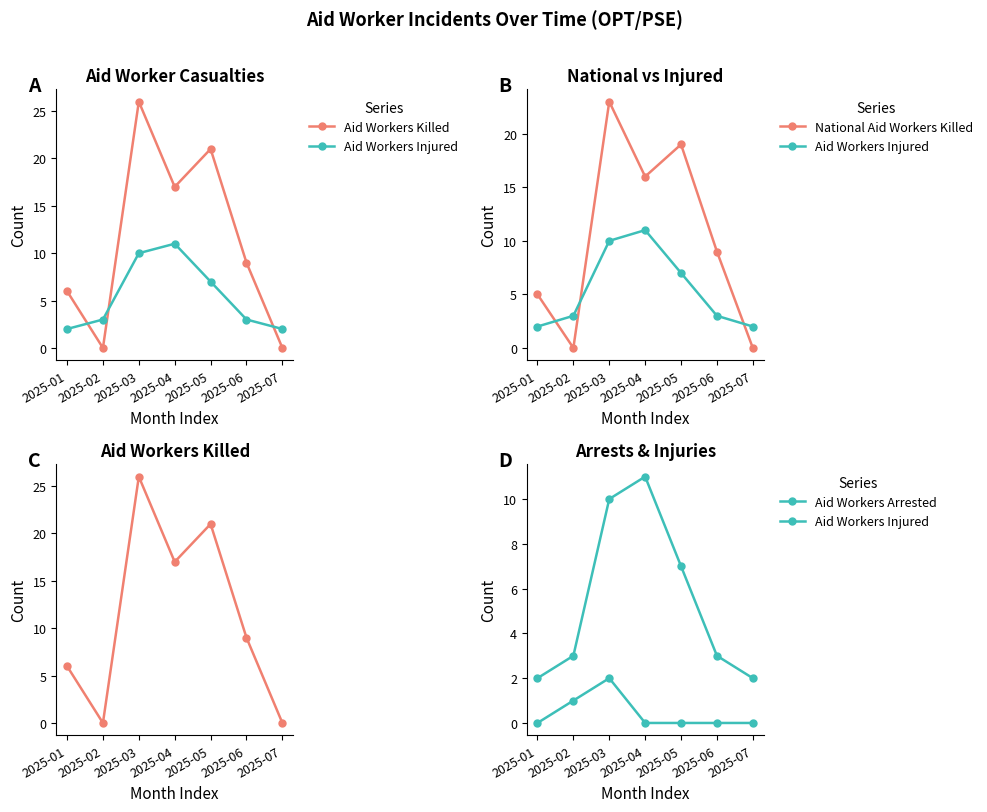

At which category does the chart reach its minimum across all series?

2025-02